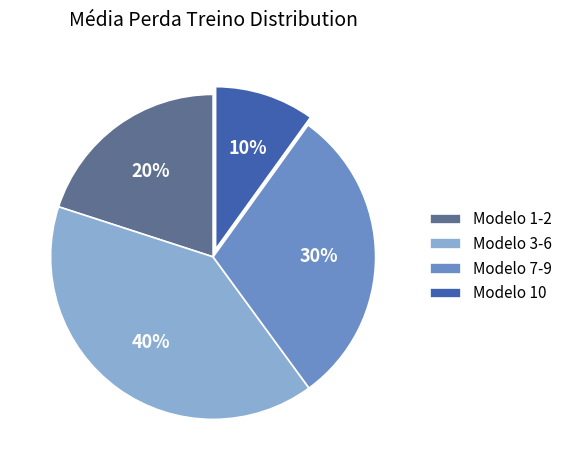

What percentage is the Modelo 10 slice, to the nearest percent?

10%